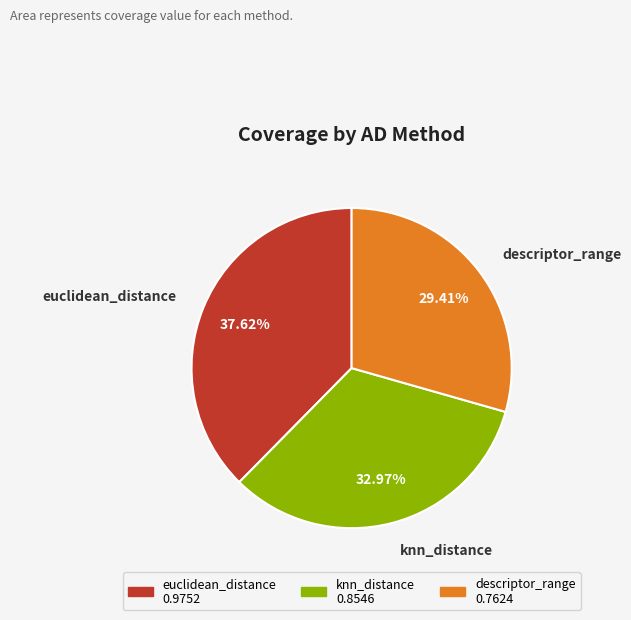

Which category has the biggest portion of the pie?

euclidean_distance